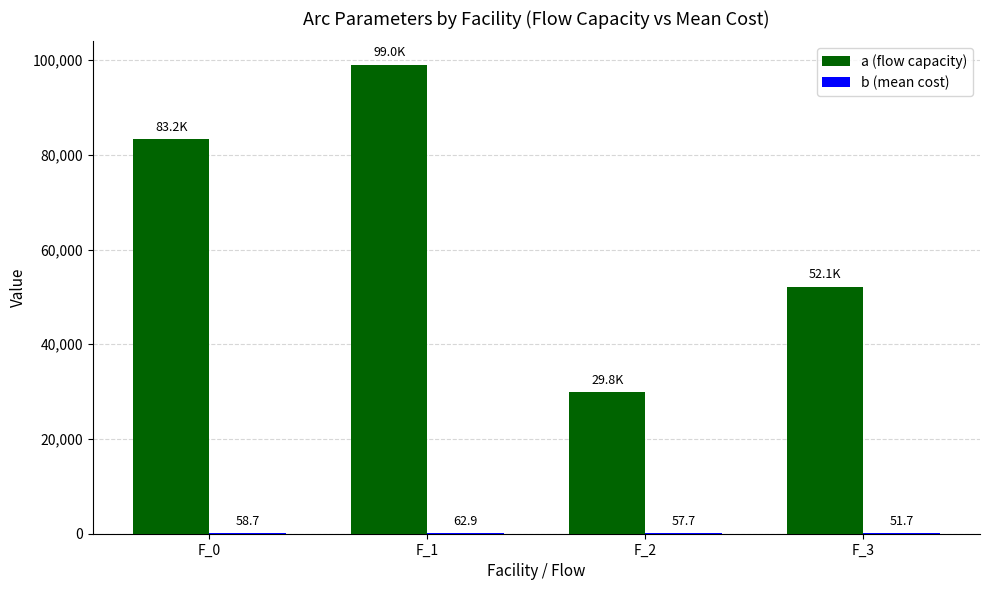

Which label corresponds to the largest value in the chart?

F_1